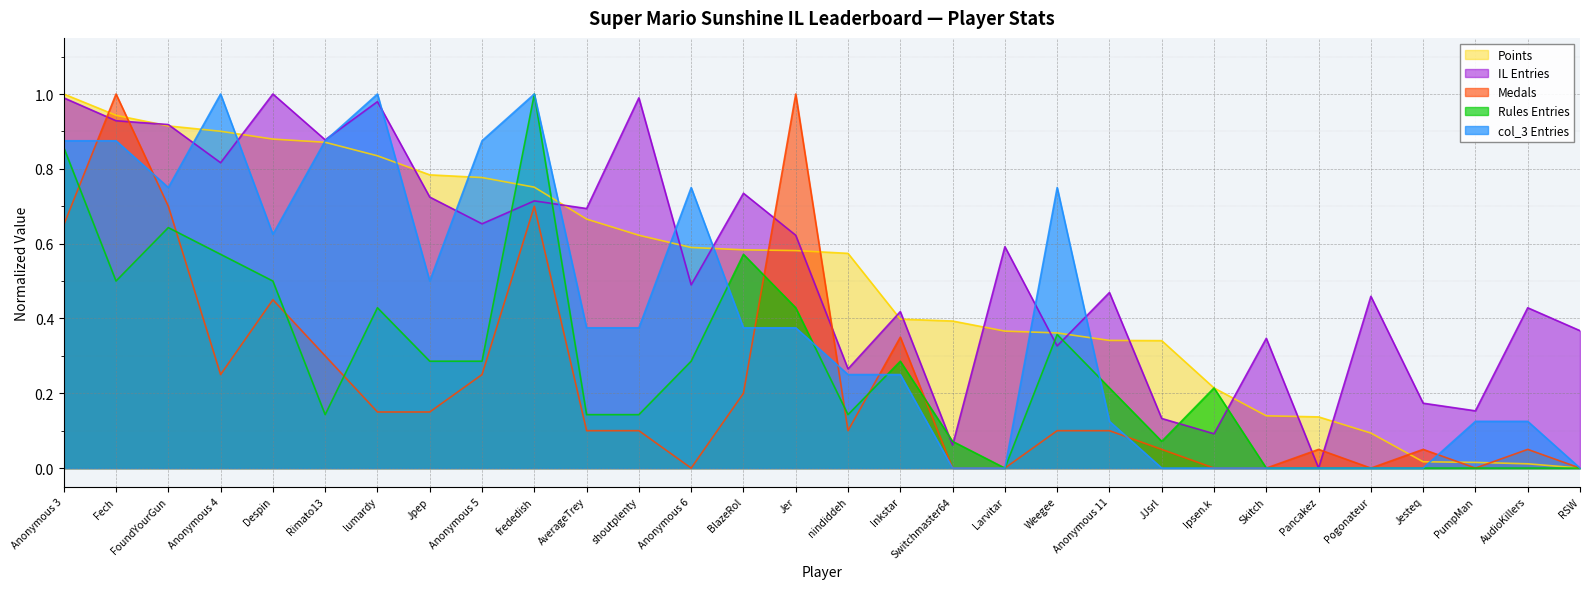

True or false: Medals has more than 0 interior local peaks.

True